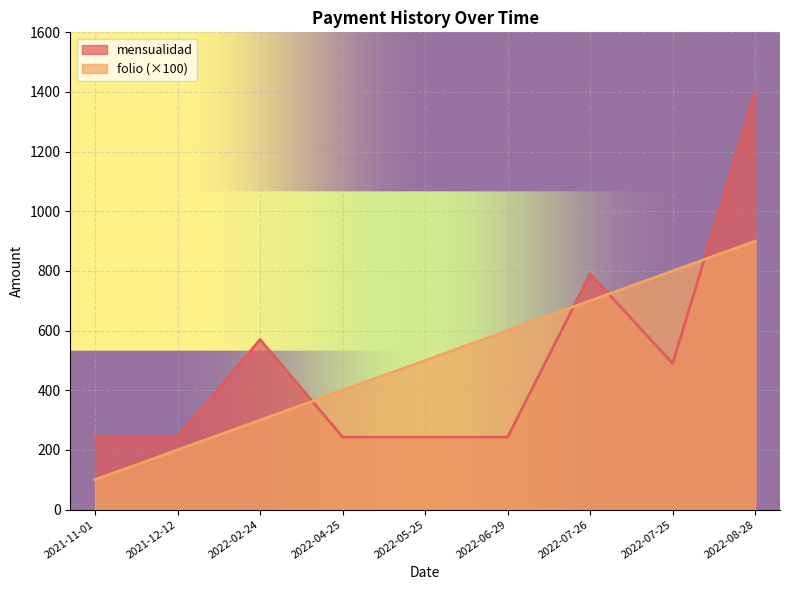

The value of mensualidad at 2022-04-25 is 243. True or false?

True